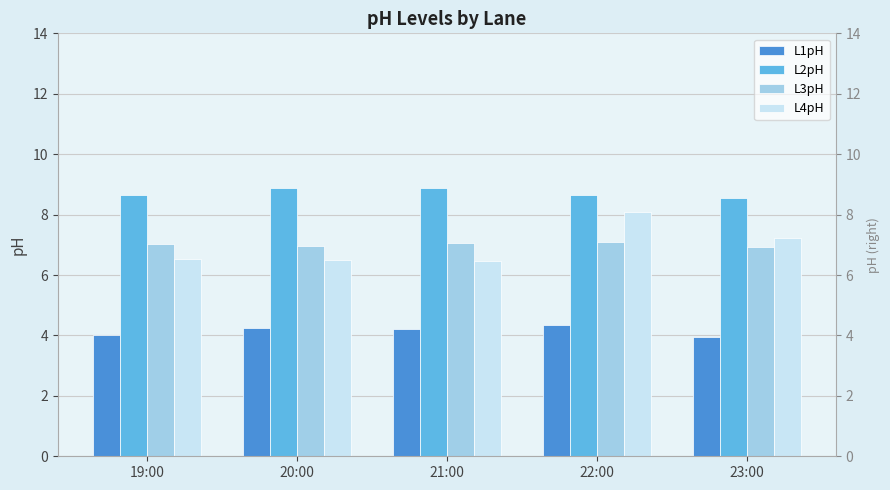

How many groups of bars are there?

5